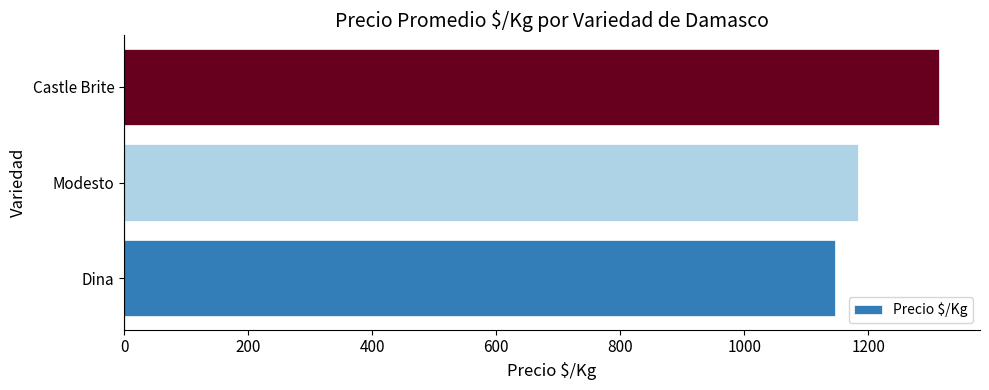

The value at Modesto is 505.7. True or false?

False